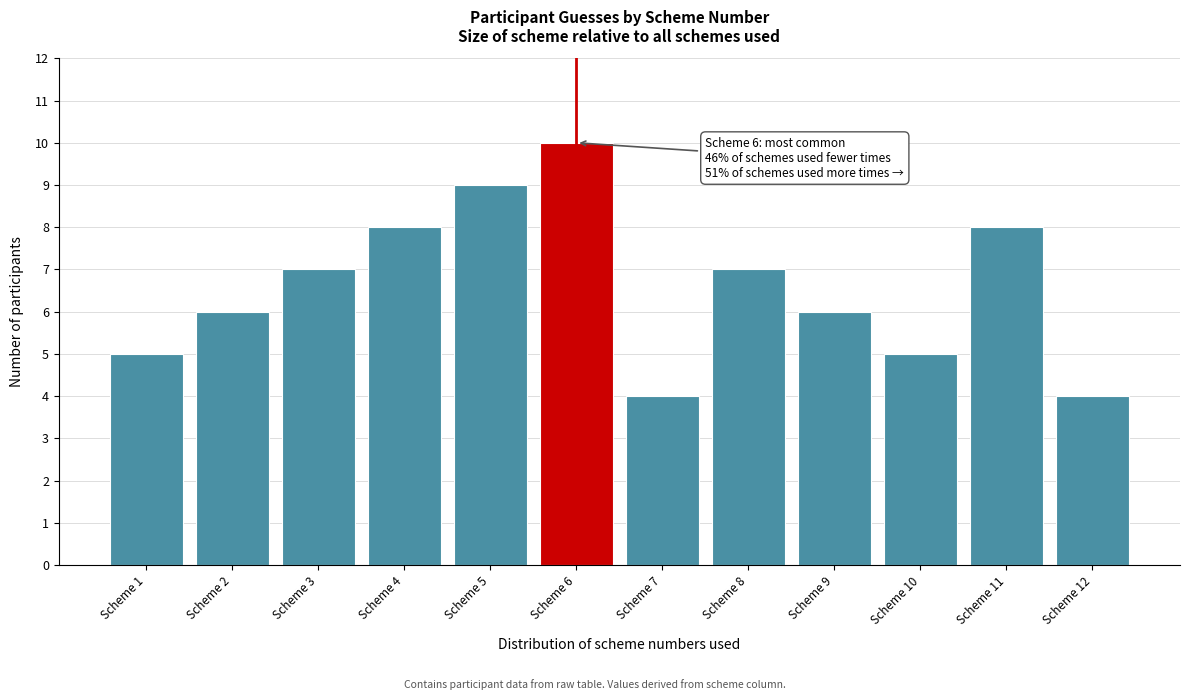

Reading left to right, list all the values displayed in this chart.

5	6	7	8	9	10	4	7	6	5	8	4